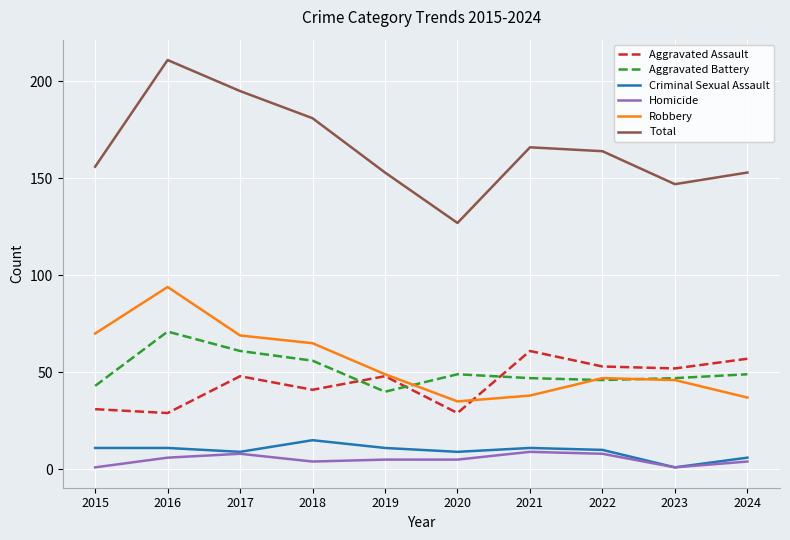

Reading right to left, extract all data points from this chart.

Aggravated Assault: 57	52	53	61	29	48	41	48	29	31
Aggravated Battery: 49	47	46	47	49	40	56	61	71	43
Criminal Sexual Assault: 6	1	10	11	9	11	15	9	11	11
Homicide: 4	1	8	9	5	5	4	8	6	1
Robbery: 37	46	47	38	35	49	65	69	94	70
Total: 153	147	164	166	127	153	181	195	211	156